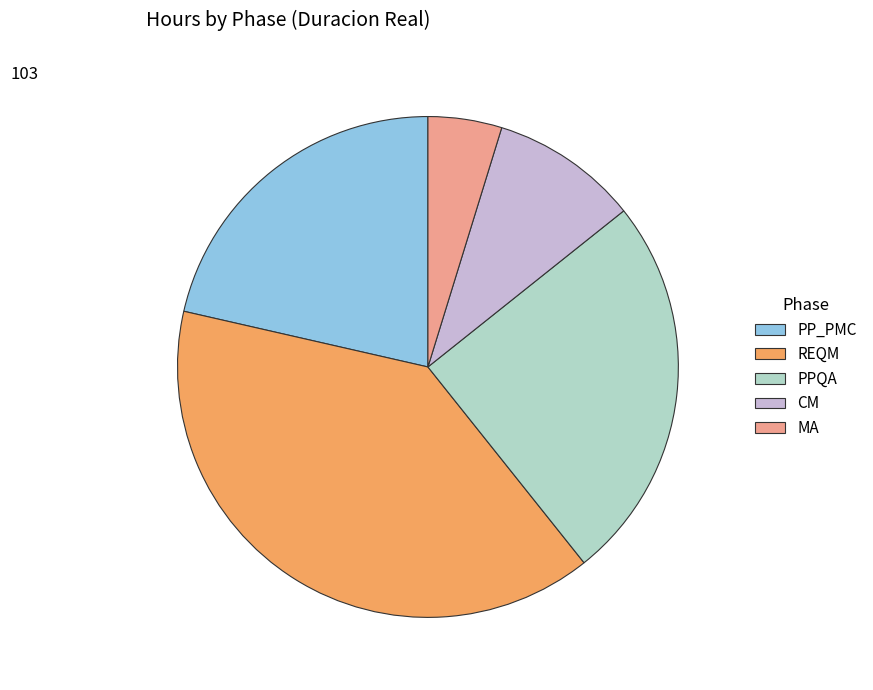

What is the smallest slice in the pie chart?

MA